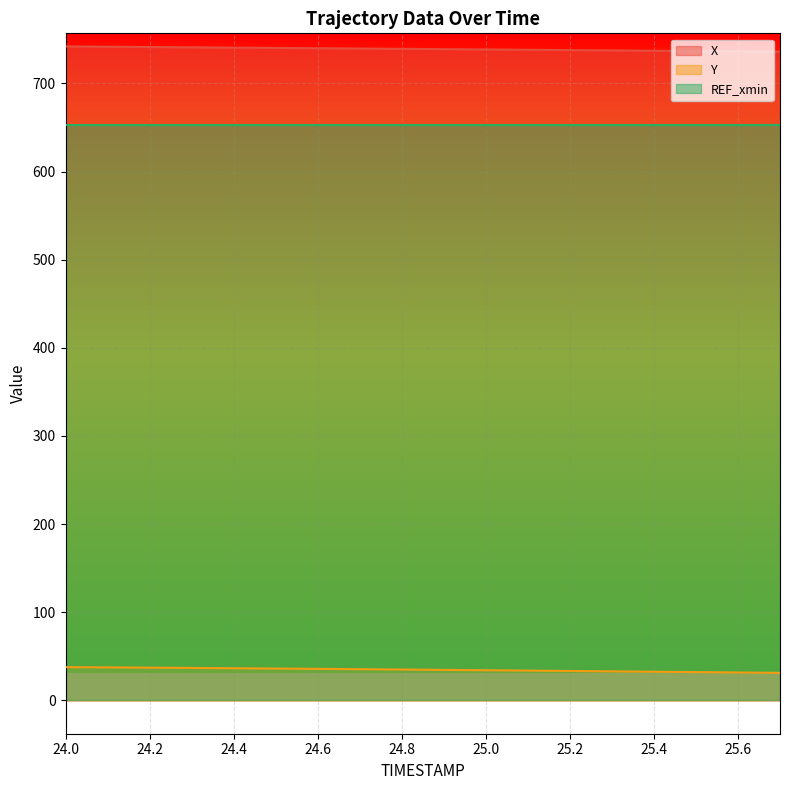

Rank the series by their maximum value, from highest to lowest.

X, REF_xmin, Y